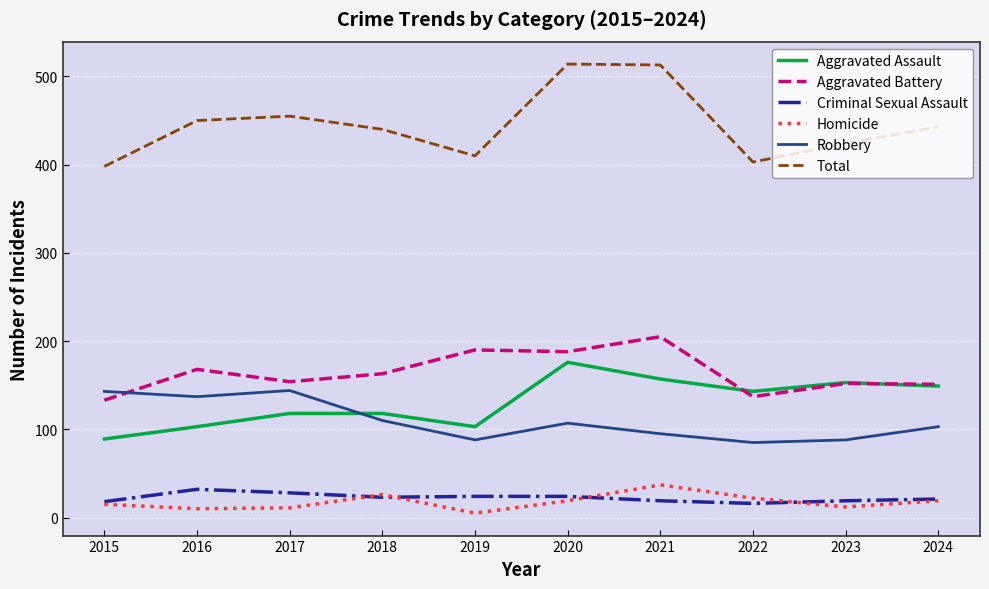

True or false: Criminal Sexual Assault and Aggravated Battery cross at least once.

False